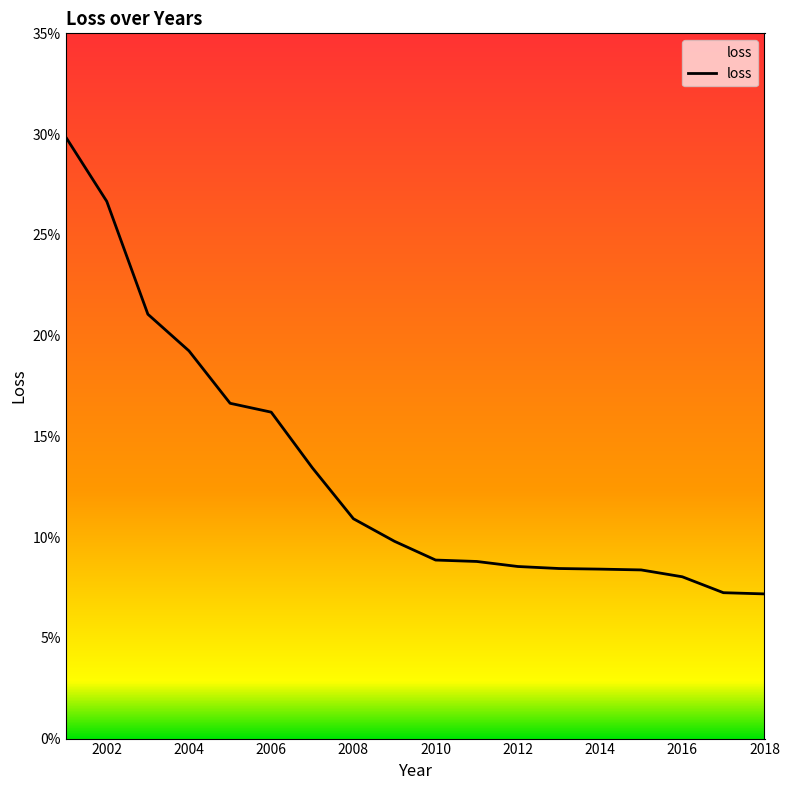

Does the chart have visible grid lines?

No